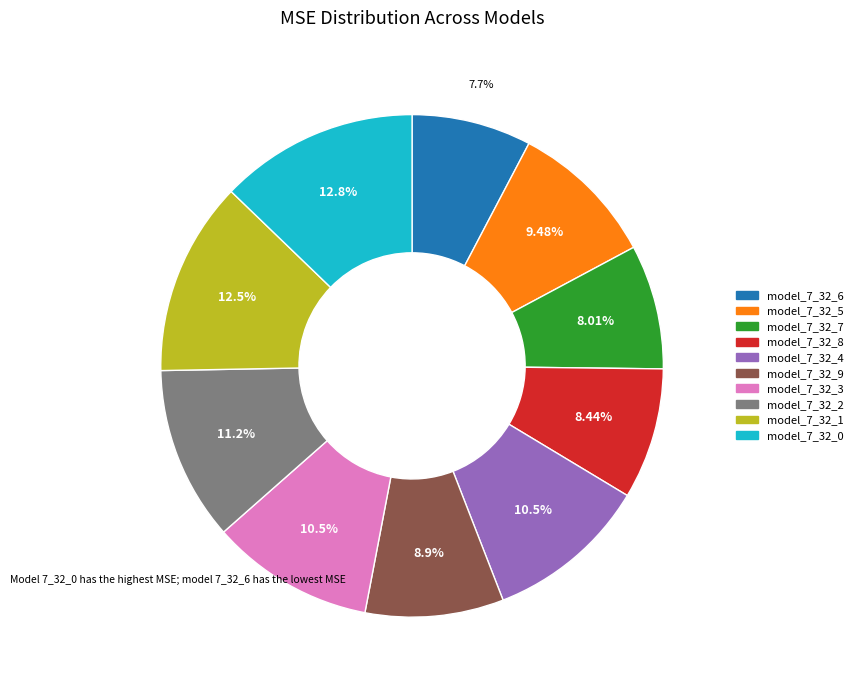

Combined, do model_7_32_4 and model_7_32_9 account for over 50%?

No